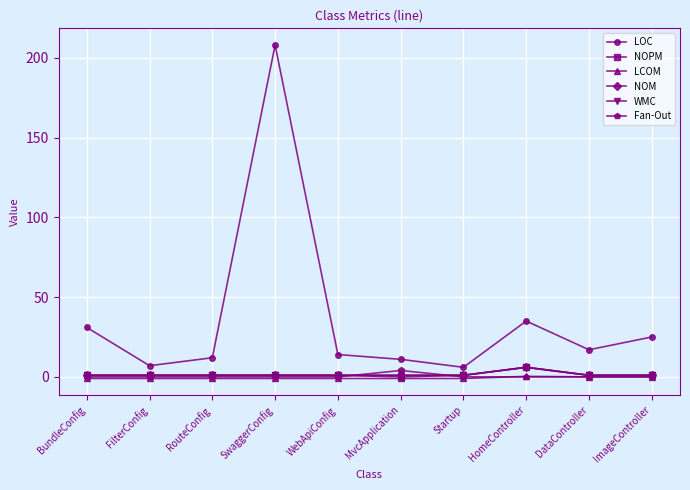

What position from the right is Startup?

4